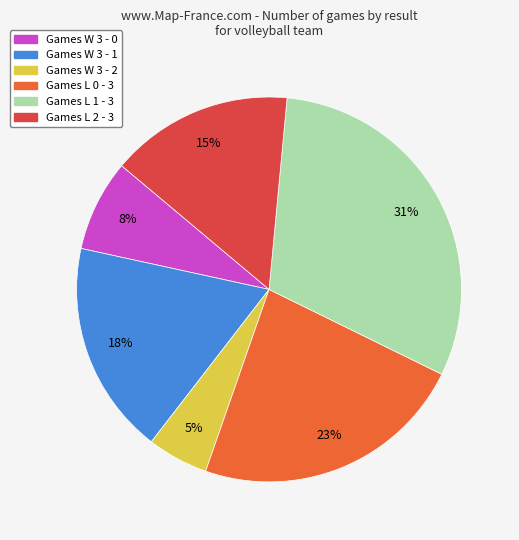

To the nearest percent, what is the difference between the largest and smallest slice percentages?

26%